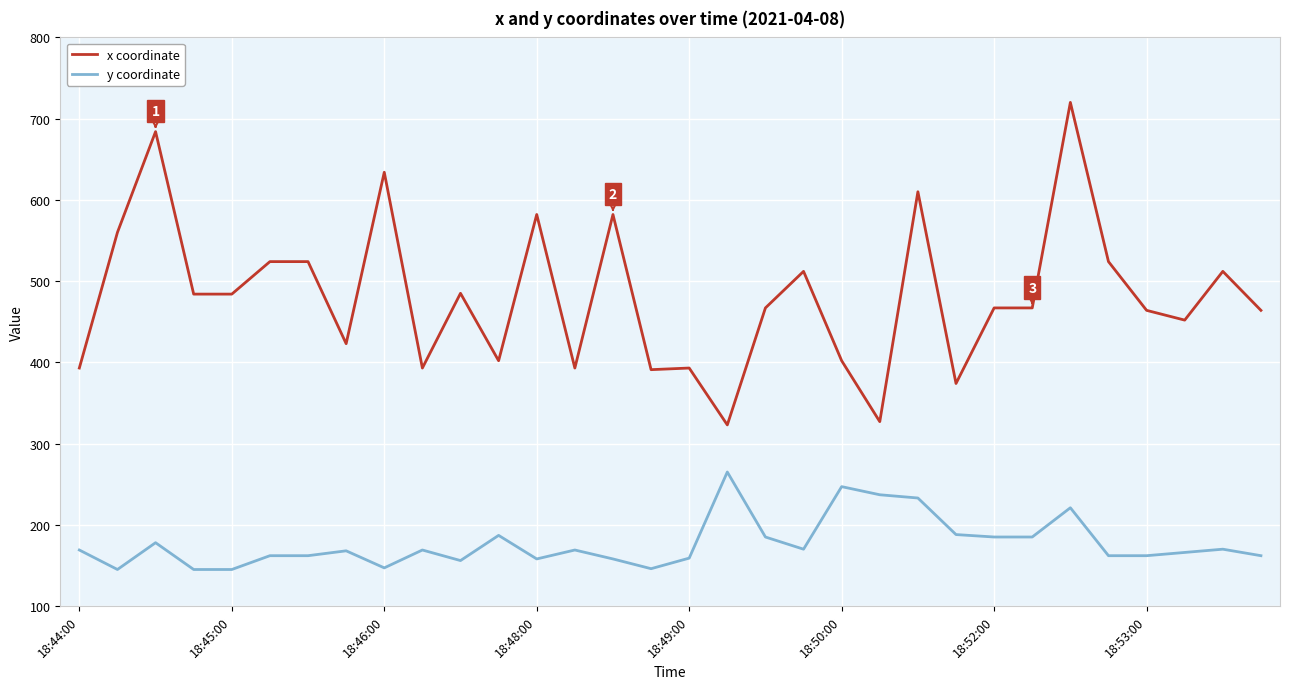

Which series has the largest total across all categories?

x coordinate